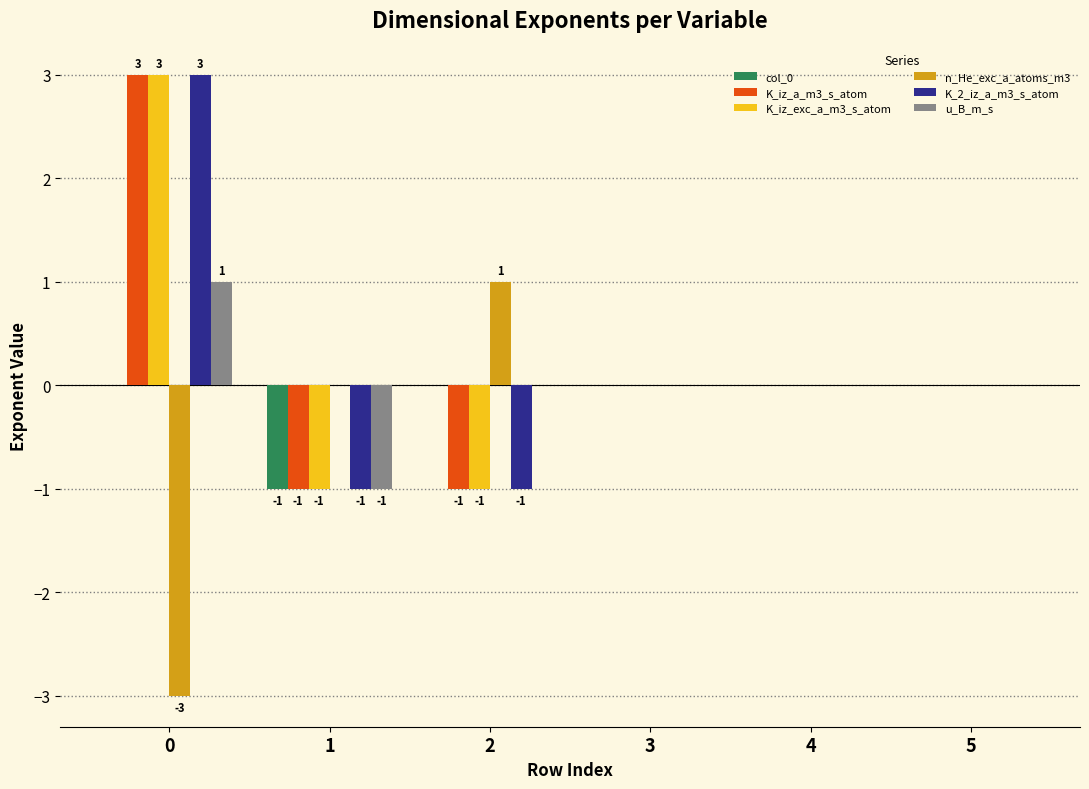

Count the number of categories in the chart.

6